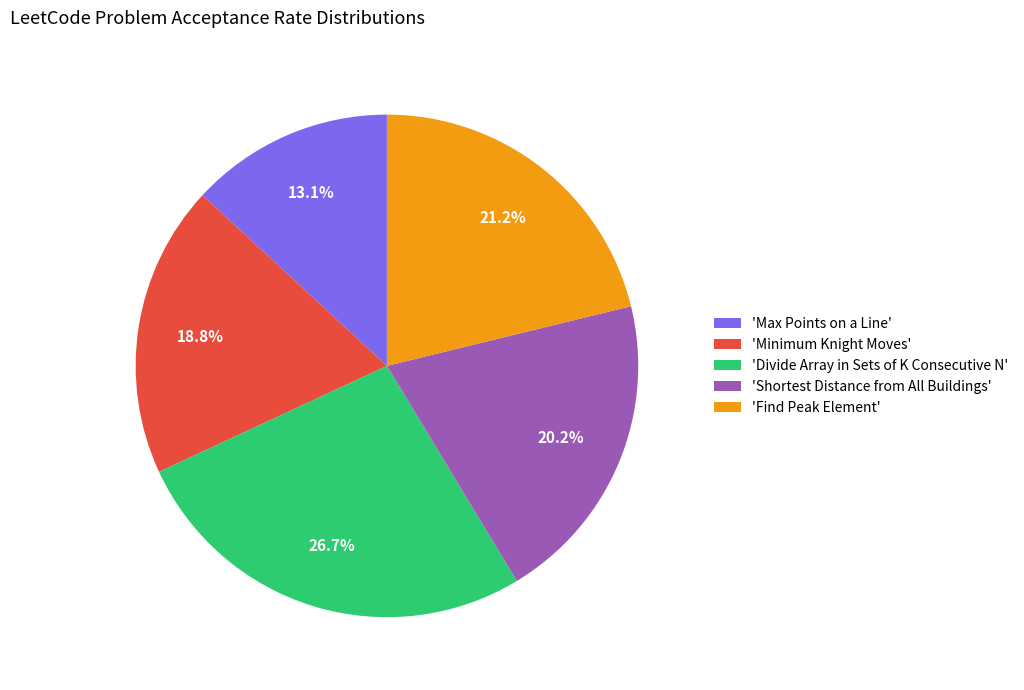

Is there any slice that represents more than half of the pie?

No